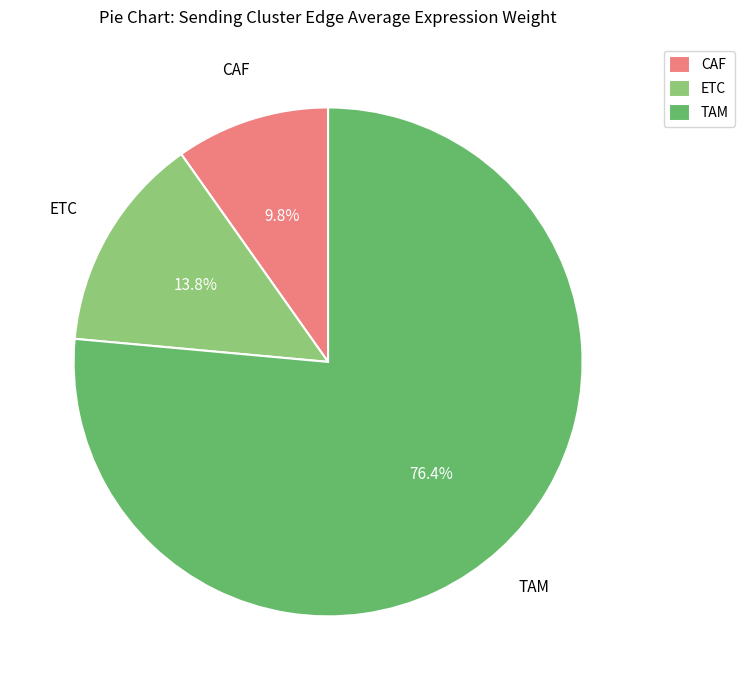

To the nearest percent, what portion does TAM represent?

76%